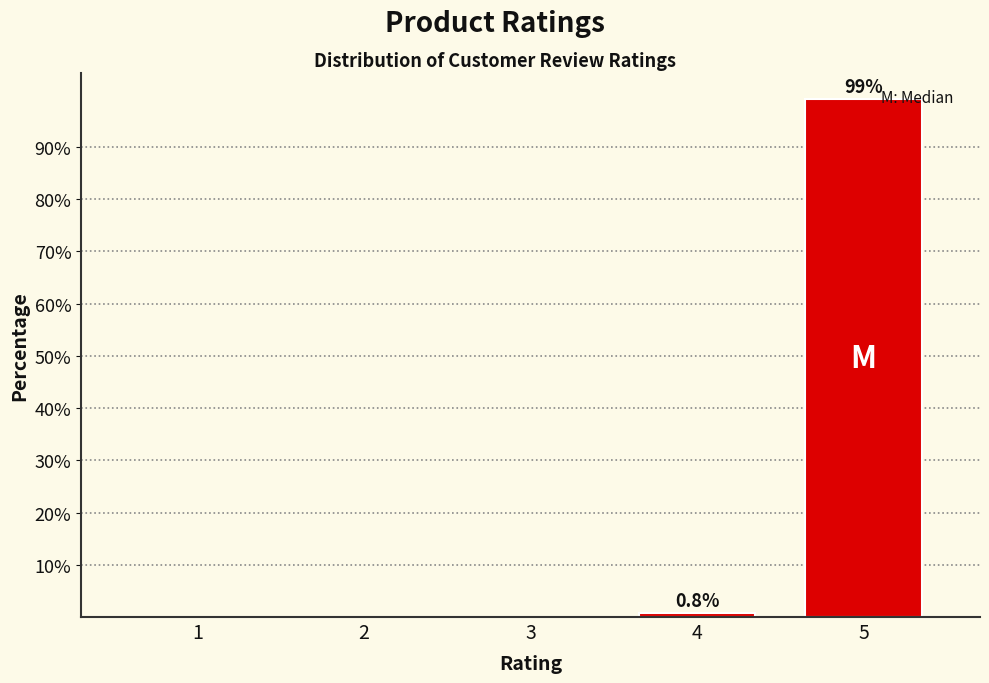

Reading right to left, what are all the values shown in this chart?

5=99.2	4=0.8	3=0.0	2=0.0	1=0.0